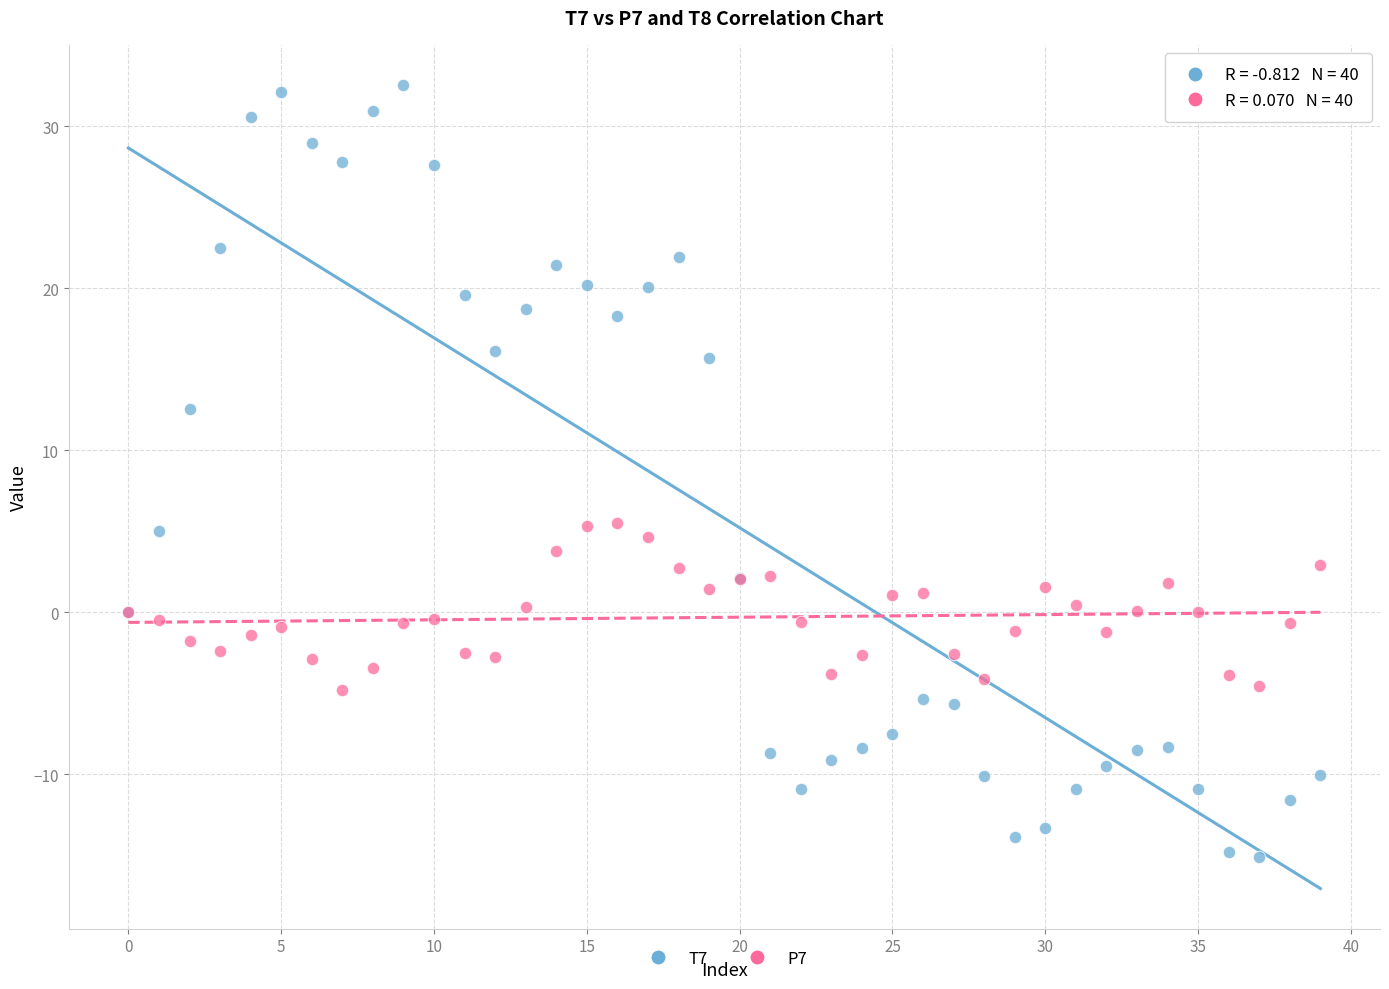

Which series has the widest spread of Y values?

T7